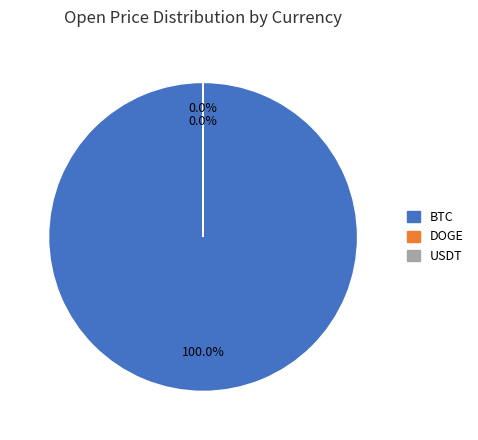

What is the smallest slice in the pie chart?

DOGE